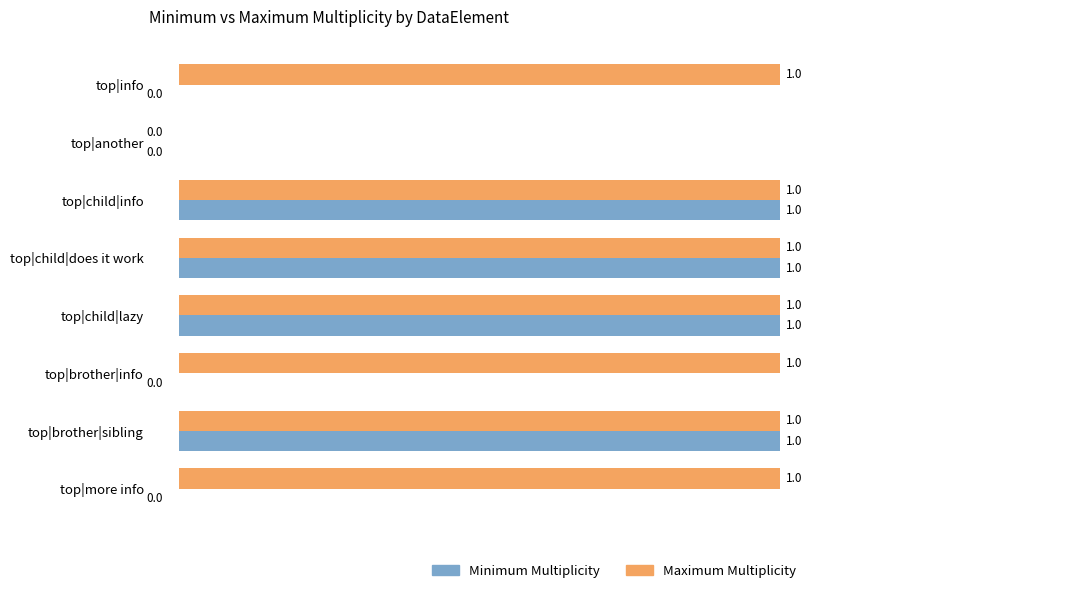

The value of Maximum Multiplicity at top|child|does it work is 2. True or false?

False